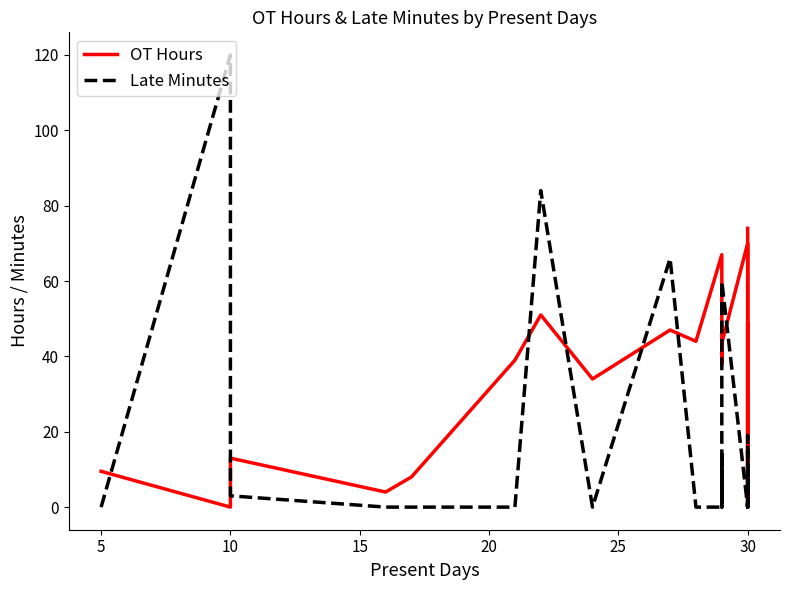

At which category is the sum across all series the highest?

30